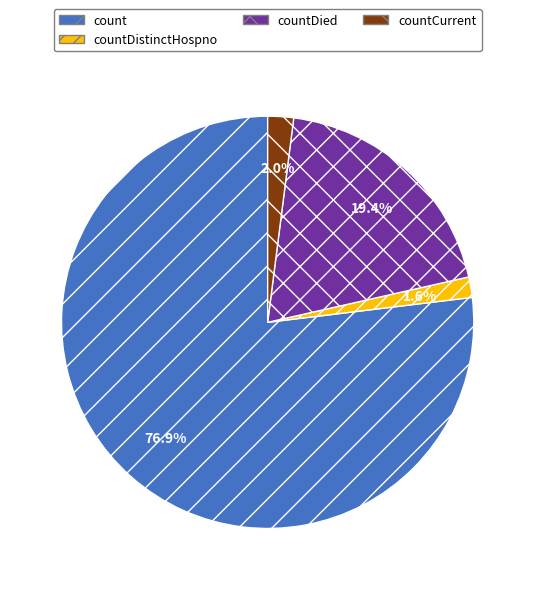

To the nearest percent, what is the combined percentage of countDistinctHospno and countDied?

21%